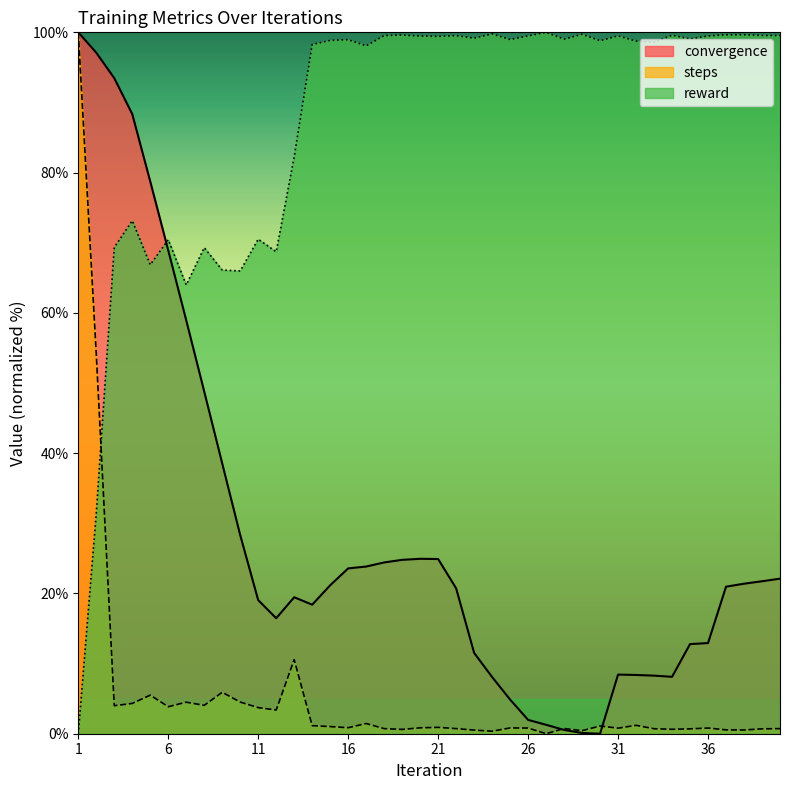

True or false: steps has more than 1 interior local peaks.

True